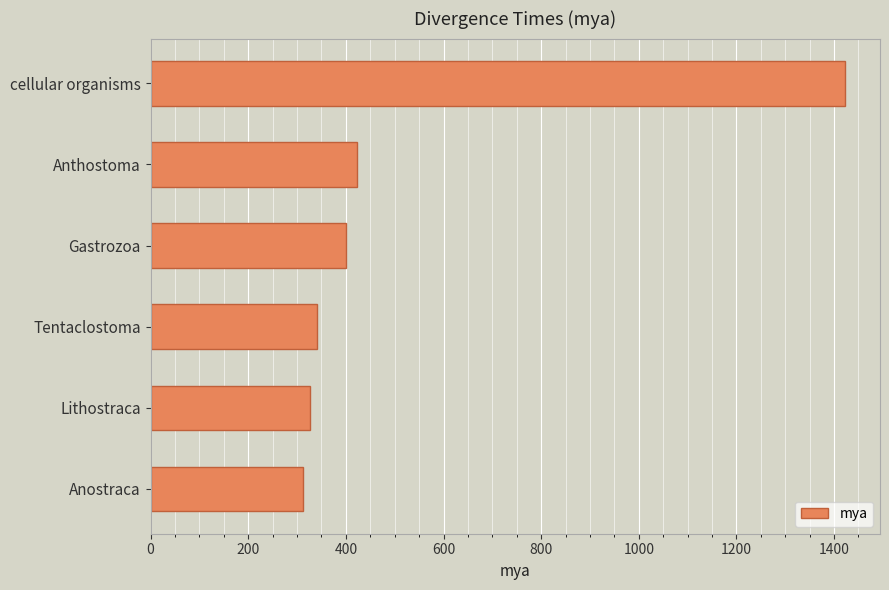

List the labels in order of value, largest first.

cellular organisms, Anthostoma, Gastrozoa, Tentaclostoma, Lithostraca, Anostraca